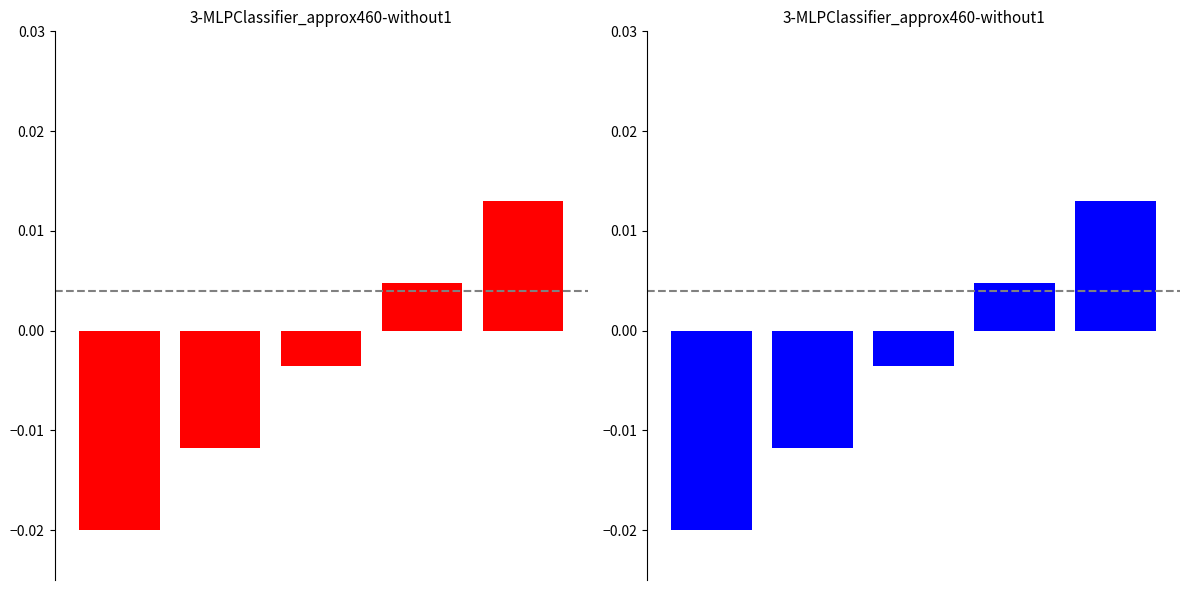

How many negative values are there?

3